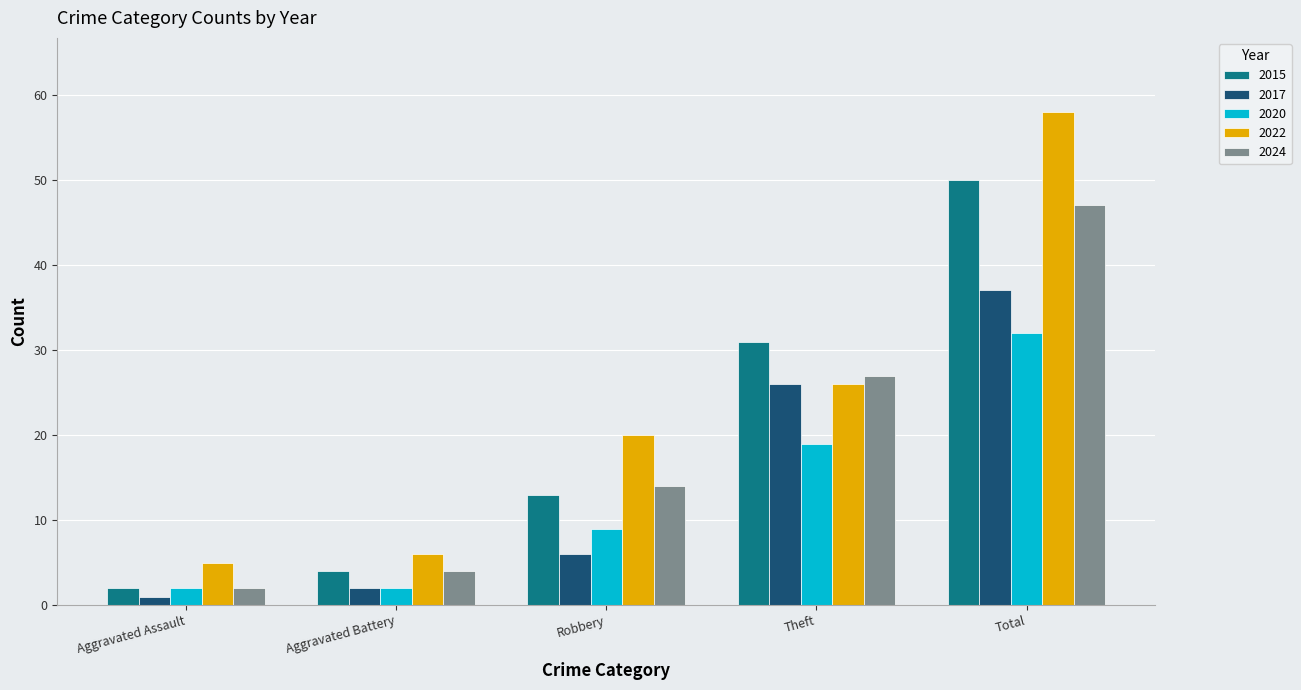

What is the spread (max minus min) of values at Aggravated Battery?

4